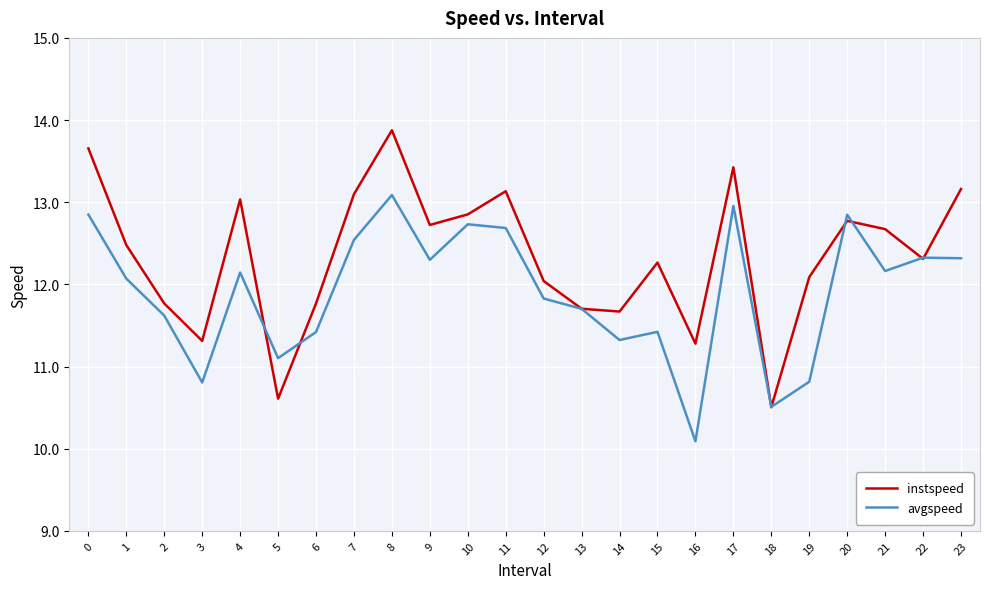

What is the total value across all series at 5?

21.7